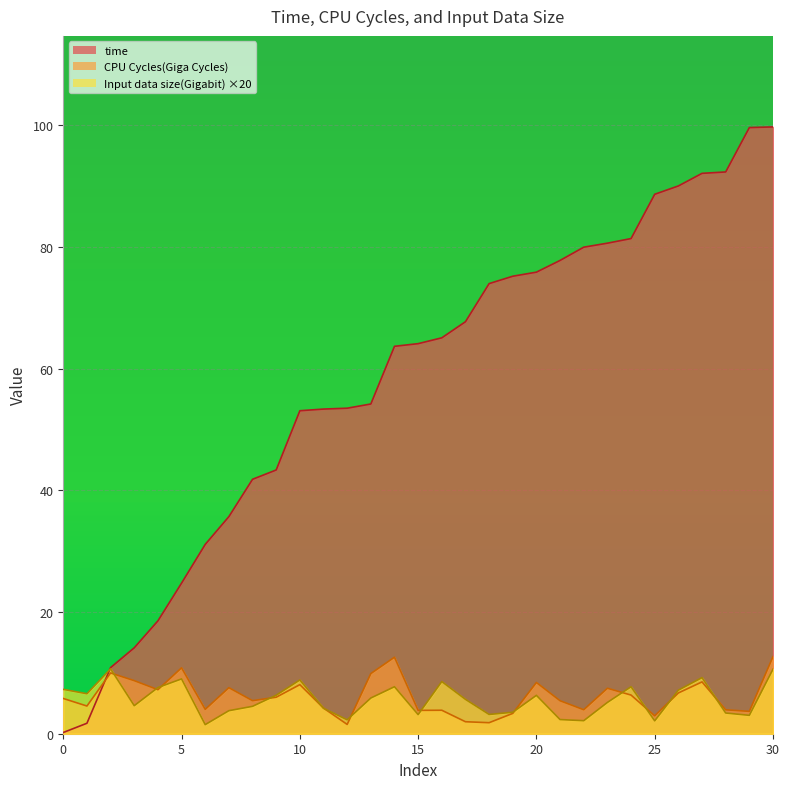

What is the spread (max minus min) of values at 5?

15.7